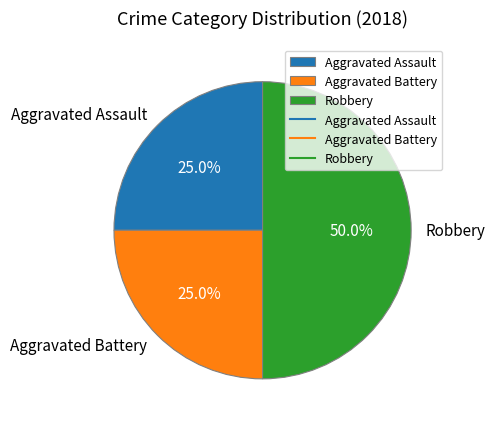

What percentage is the Aggravated Assault slice, to the nearest percent?

25%